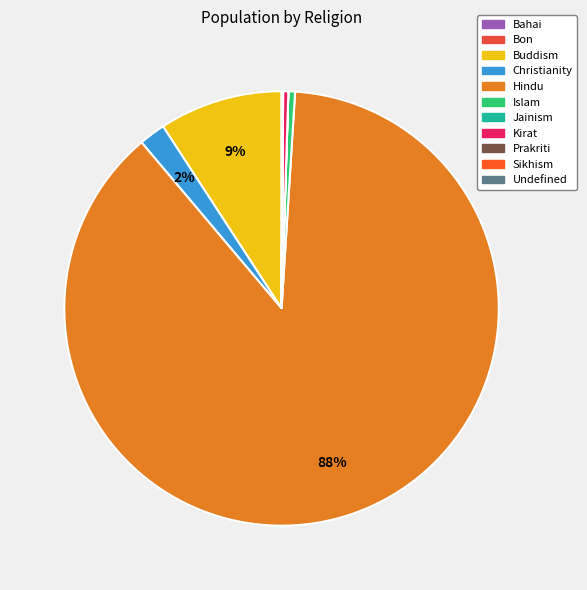

How many segments does this pie chart have?

11